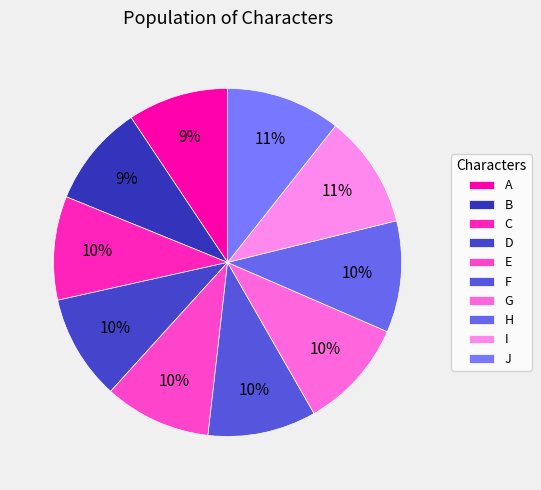

Is there a majority slice in this chart?

No